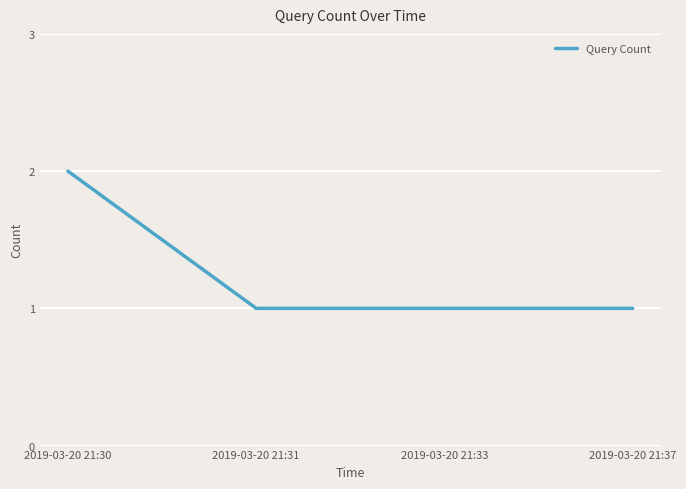

What is the difference between the maximum and minimum values?

1